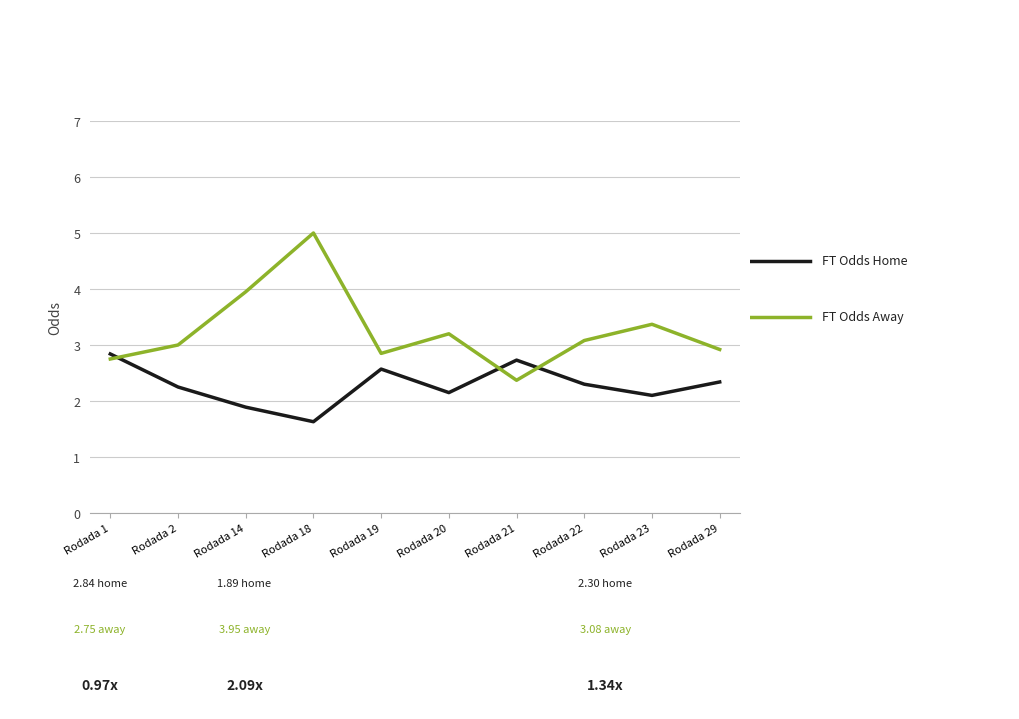

What is the total value across all series at Rodada 14?

5.8